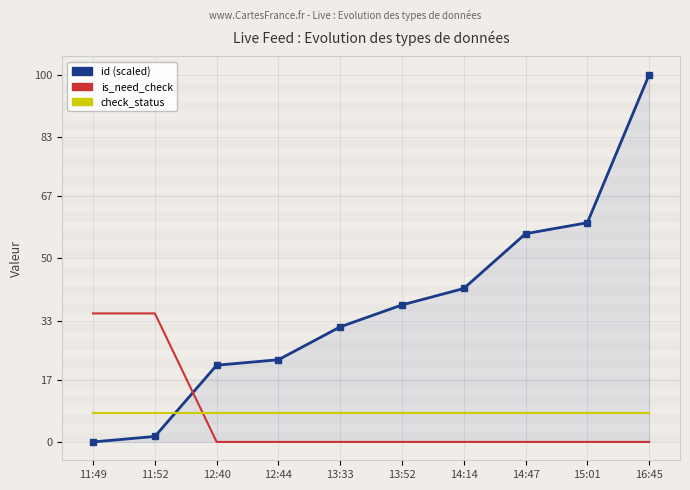

What is the total value across all series at 14:47?

64.7